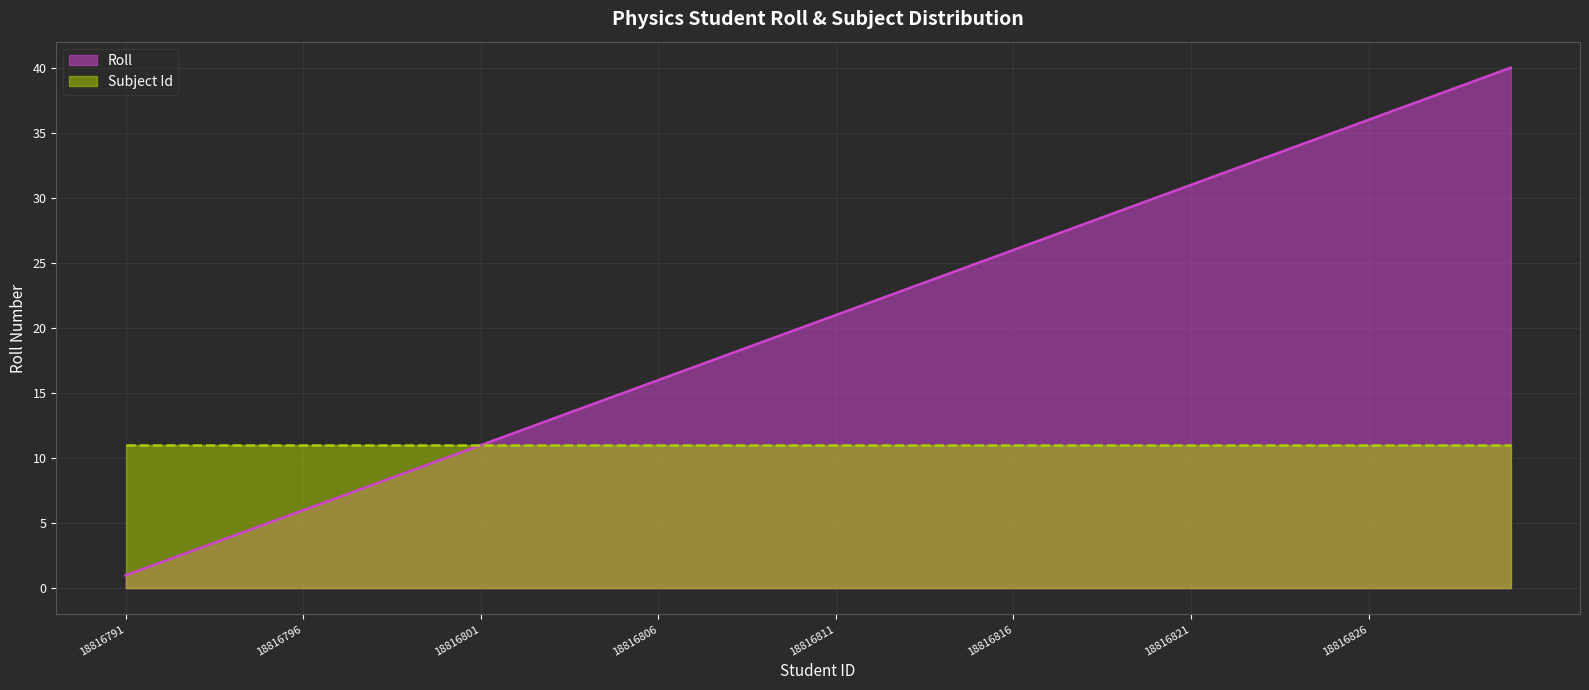

What is the maximum value shown in the chart?

40